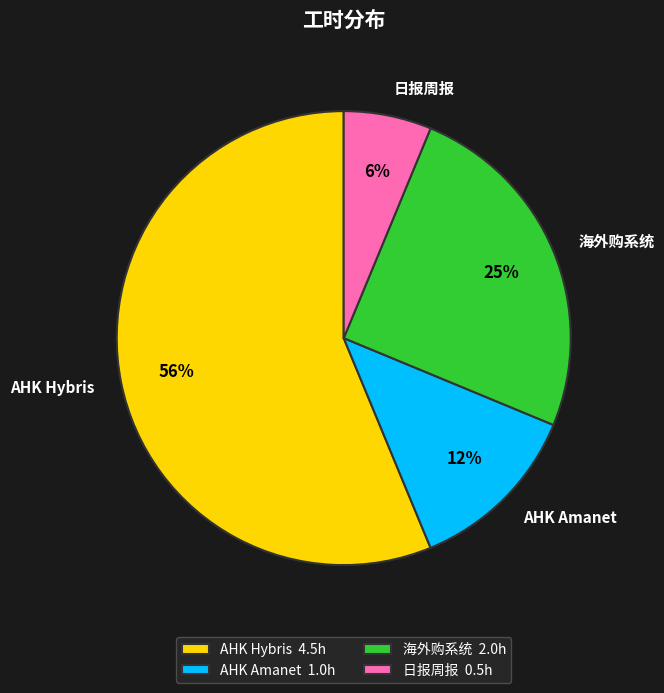

What percentage is the 日报周报 slice, to the nearest percent?

6%